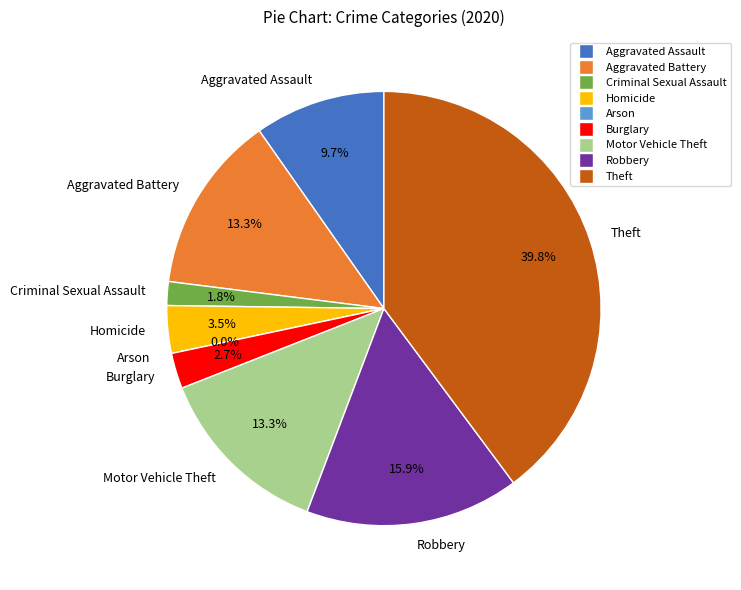

Does Arson account for over 50% of the chart?

No